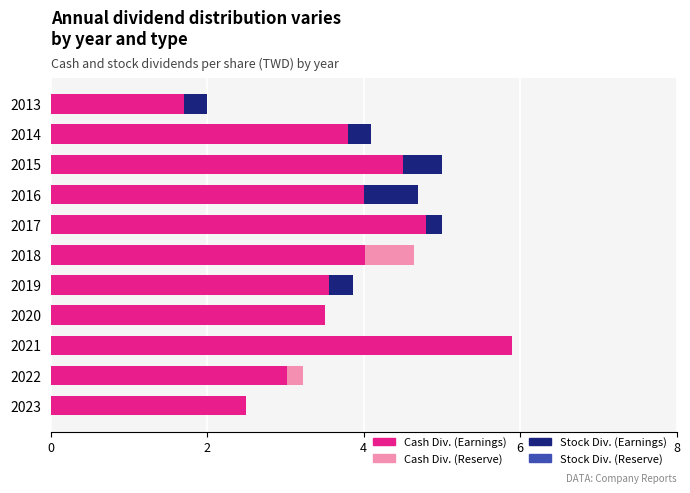

What is the total value across all series at 2020?

3.5